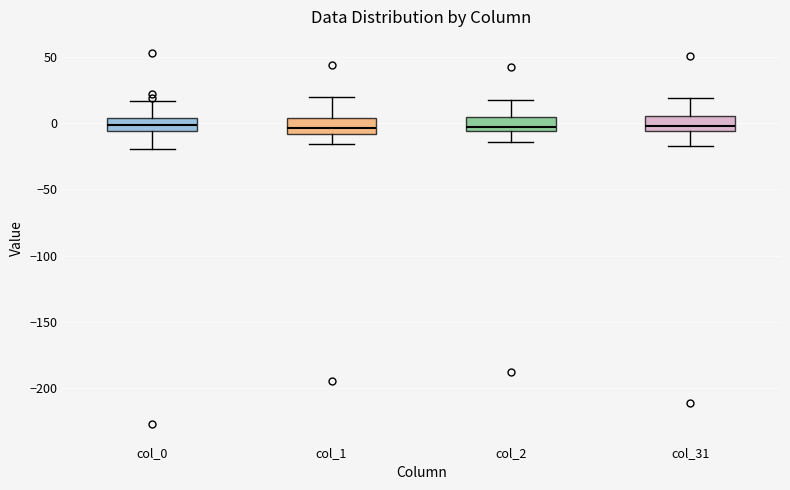

Reading left to right, read every box against the y-axis: the position of its median line, the range the box covers, and the ends of its whiskers. The values are not printed on the chart, so give them approximately, as read against the axis.

col_0: median 0, box -5 to 5, whiskers -20 to 15
col_1: median -5, box -10 to 5, whiskers -15 to 20
col_2: median -5 (just above the box's lower edge), box -5 to 5, whiskers -15 to 20
col_31: median 0, box -5 to 5, whiskers -15 to 20